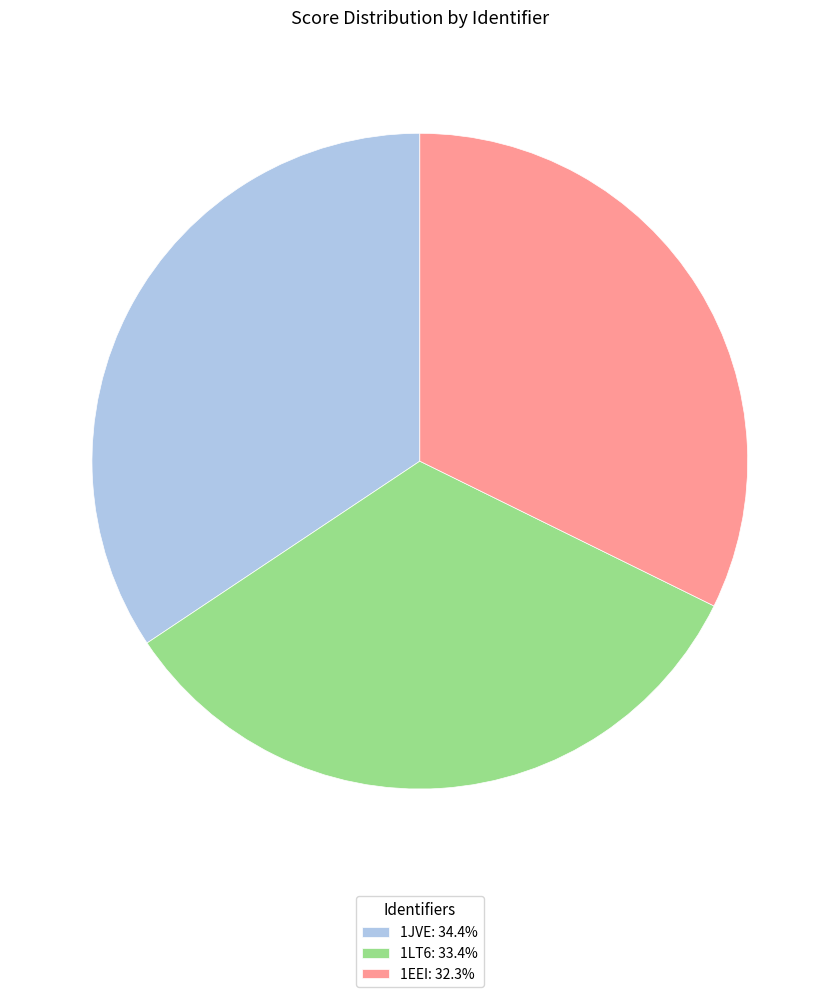

What is the smallest slice in the pie chart?

1EEI